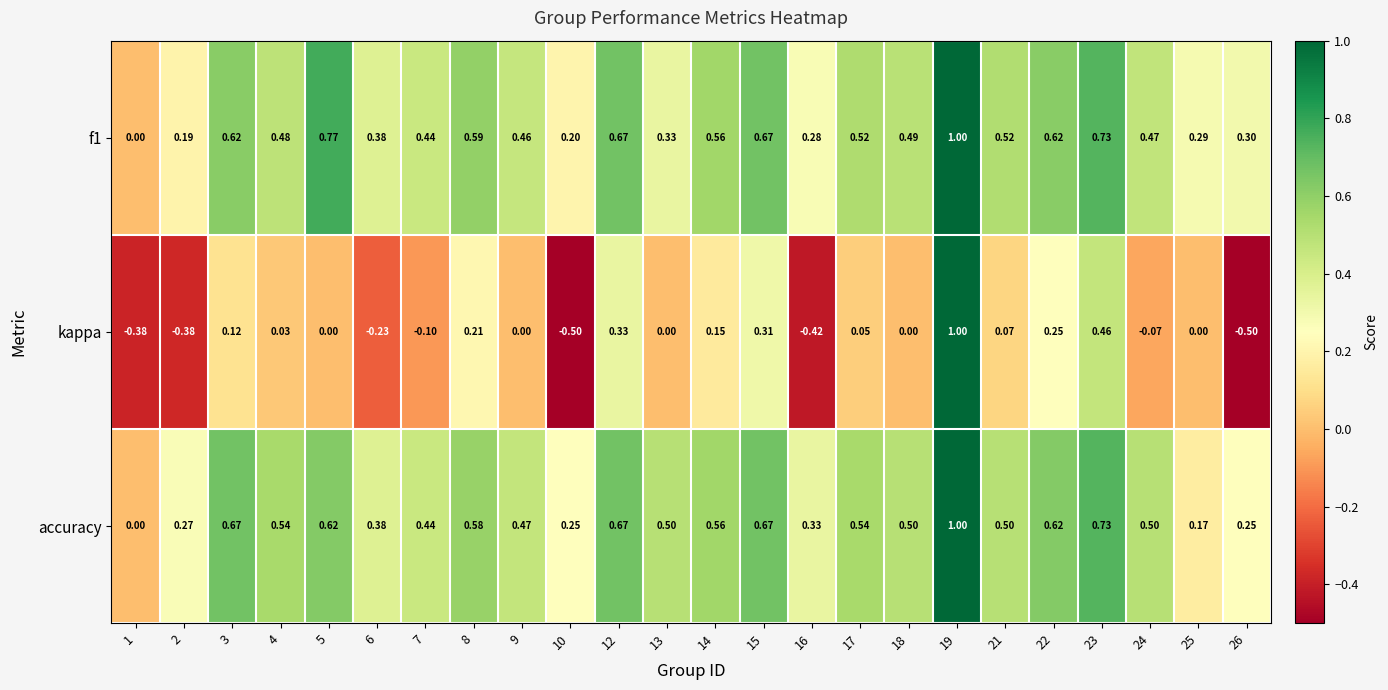

Which series has the largest range (max minus min)?

kappa